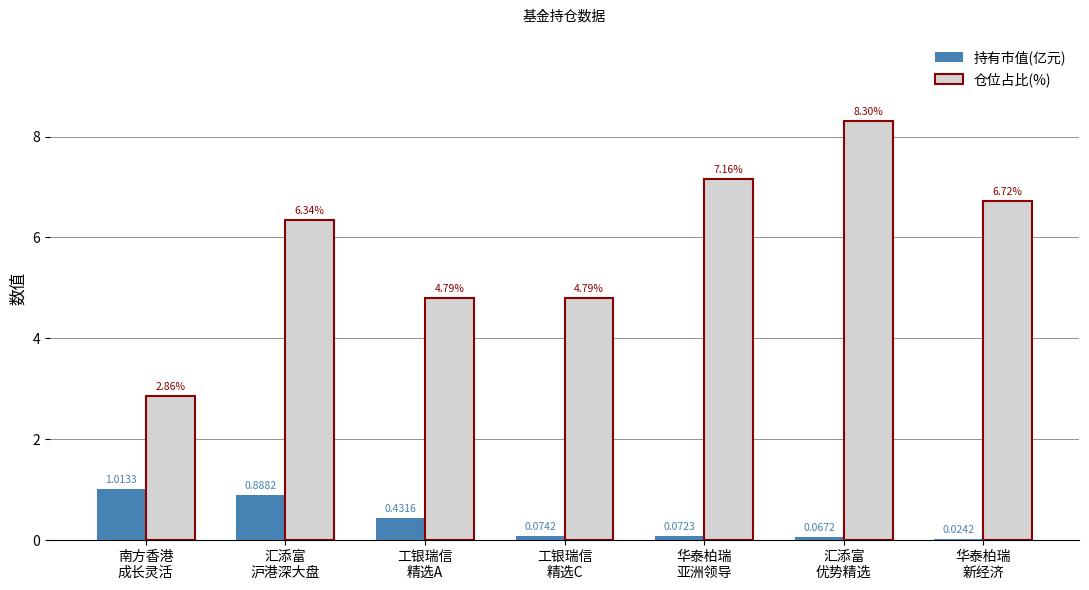

Which series has the largest total across all categories?

仓位占比(%)